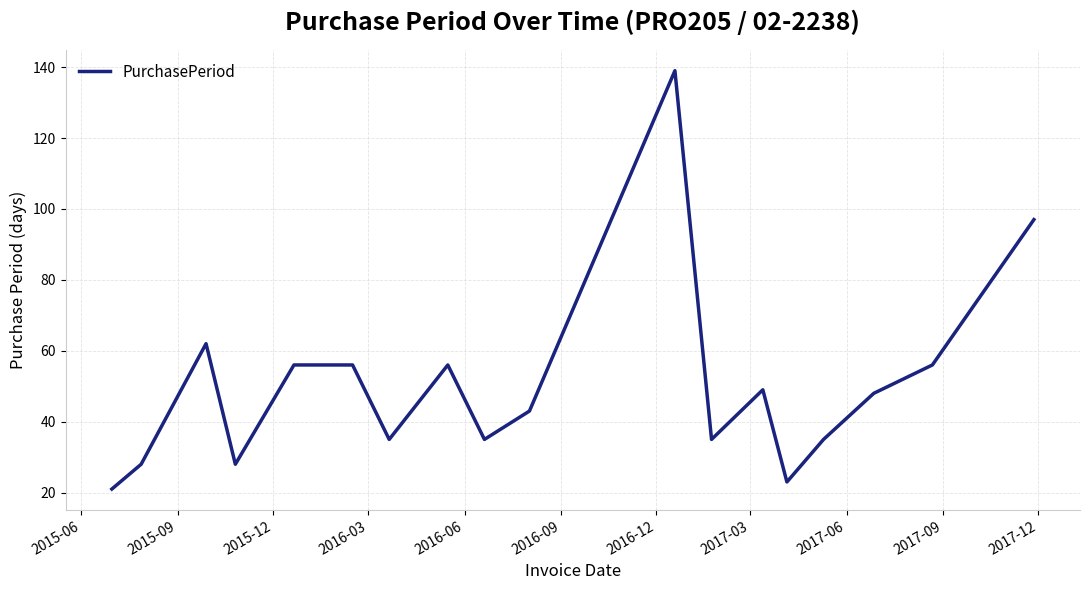

How many lines are shown in the chart?

1